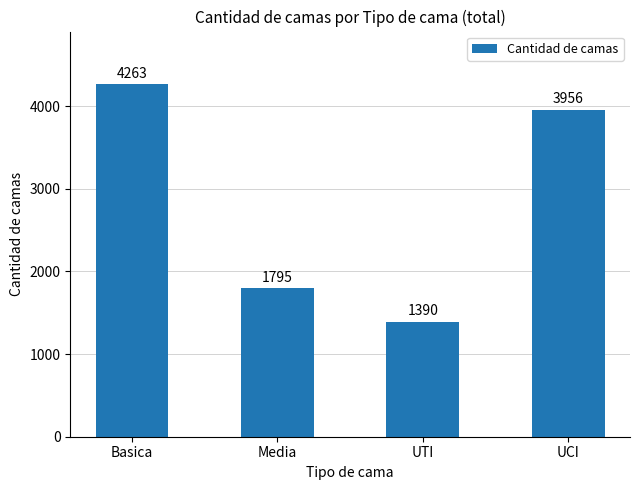

The value at UTI is 2112. True or false?

False